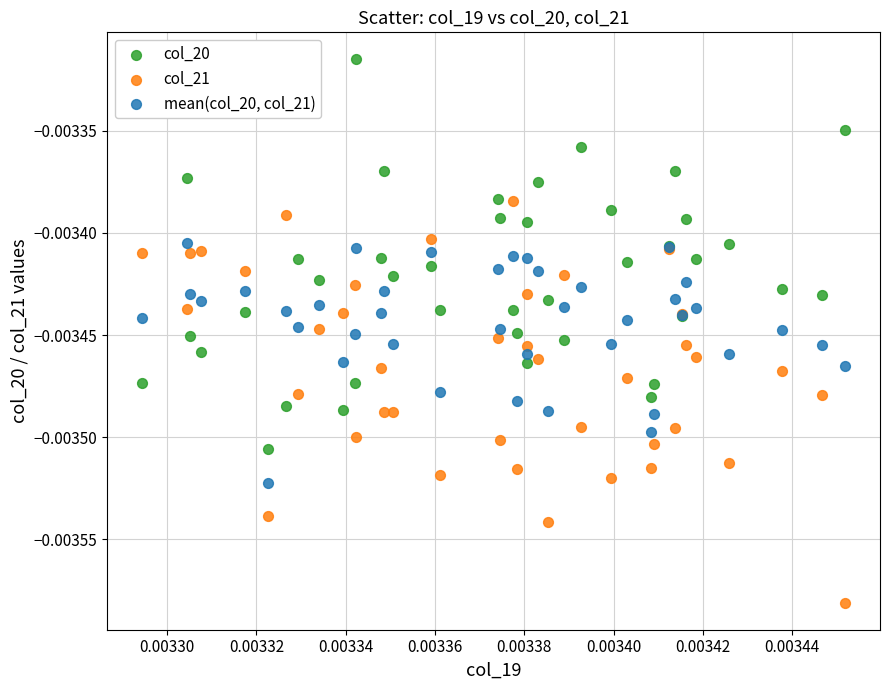

Which series reaches the minimum Y coordinate?

col_21